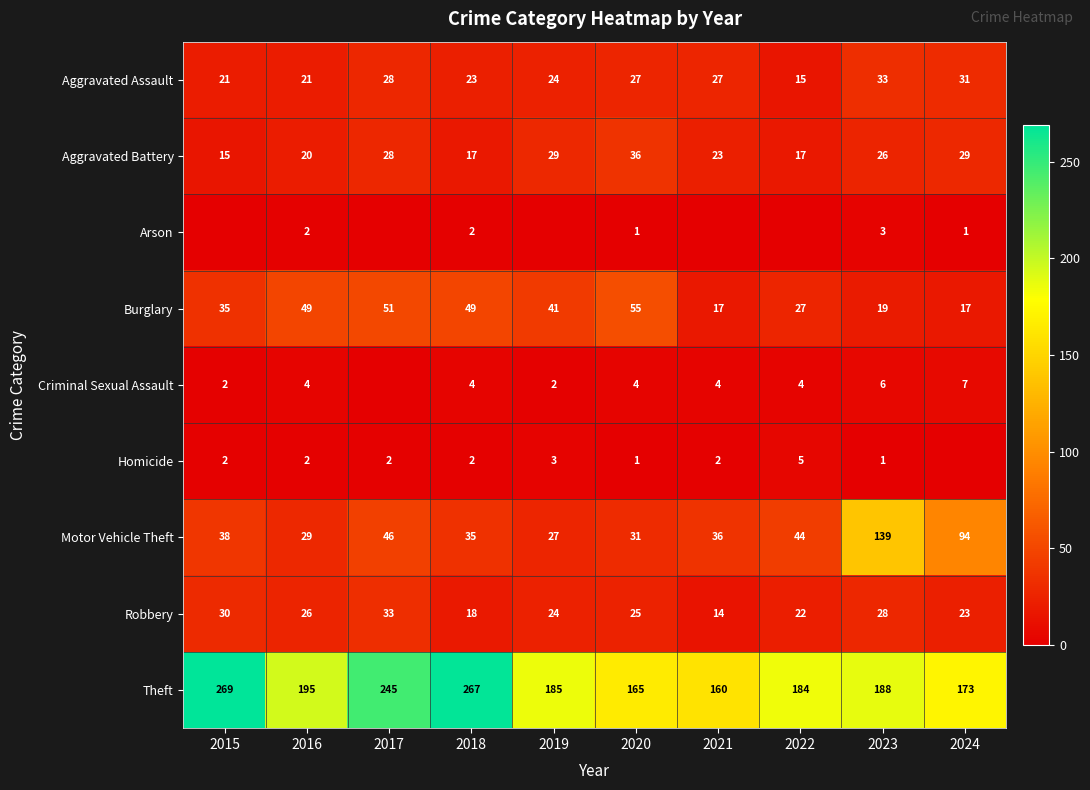

What is the difference between the maximum and minimum values in the Theft series?

109